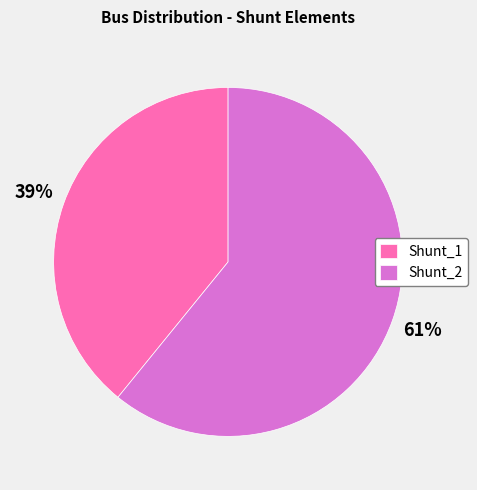

To the nearest percent, what percentage of the pie is Shunt_1?

39%